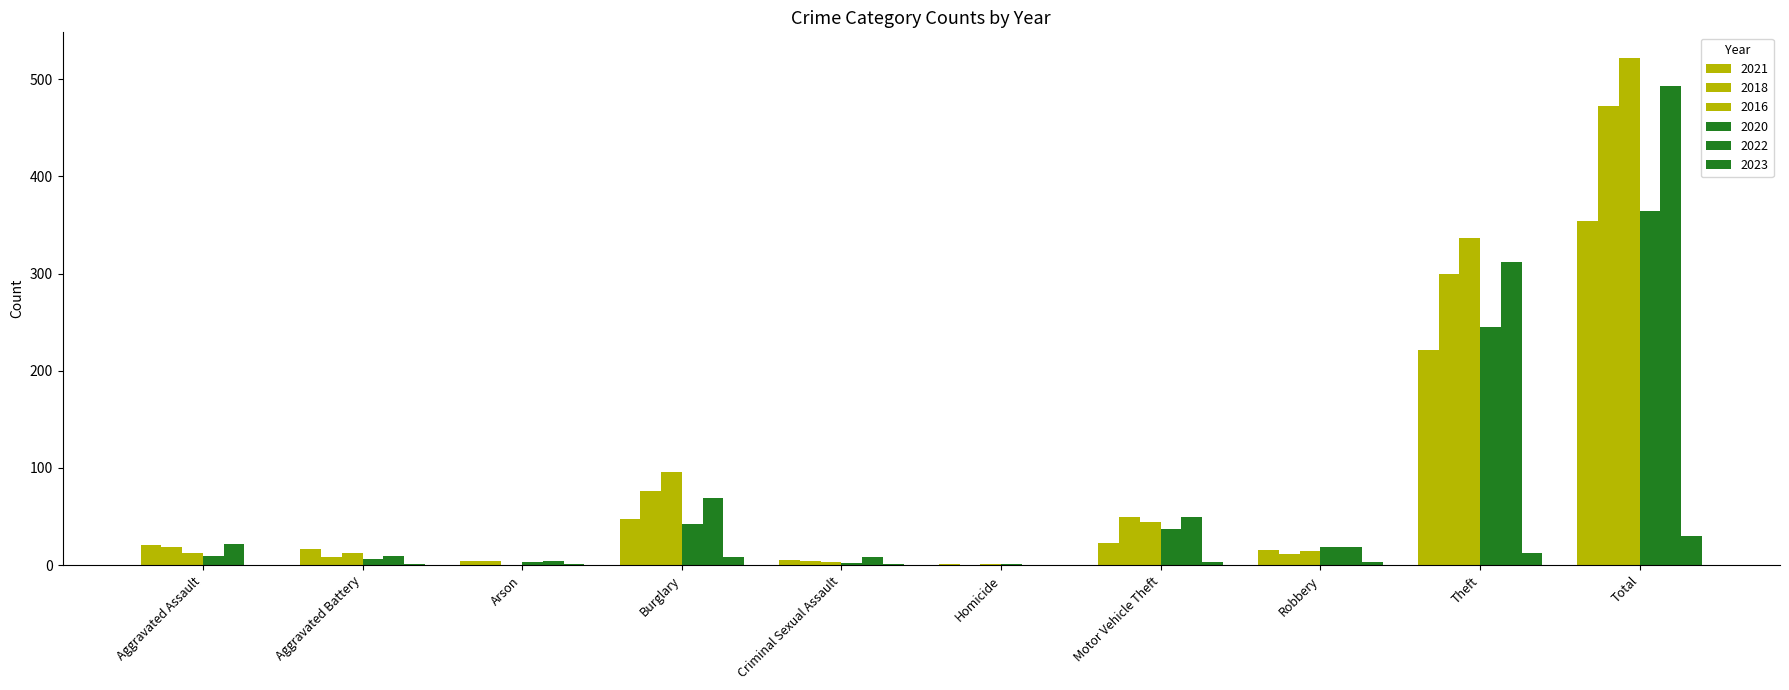

At which label does 2023 first exceed 3?

Burglary